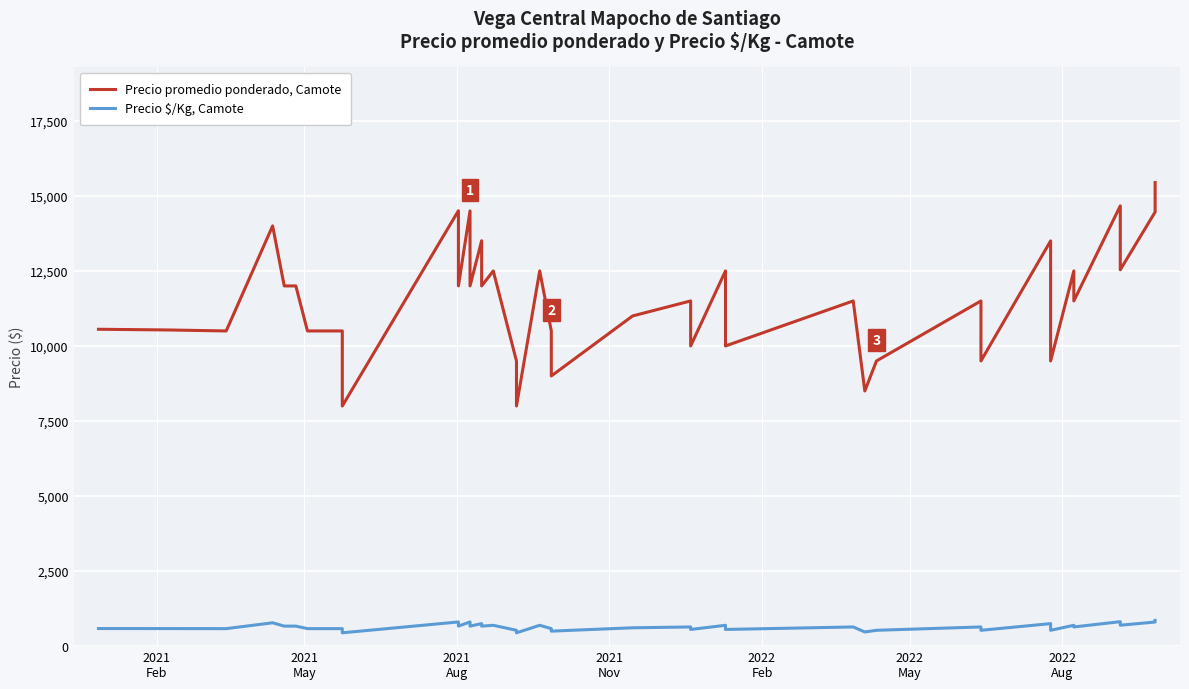

Does the chart display data point markers on the line(s)?

No